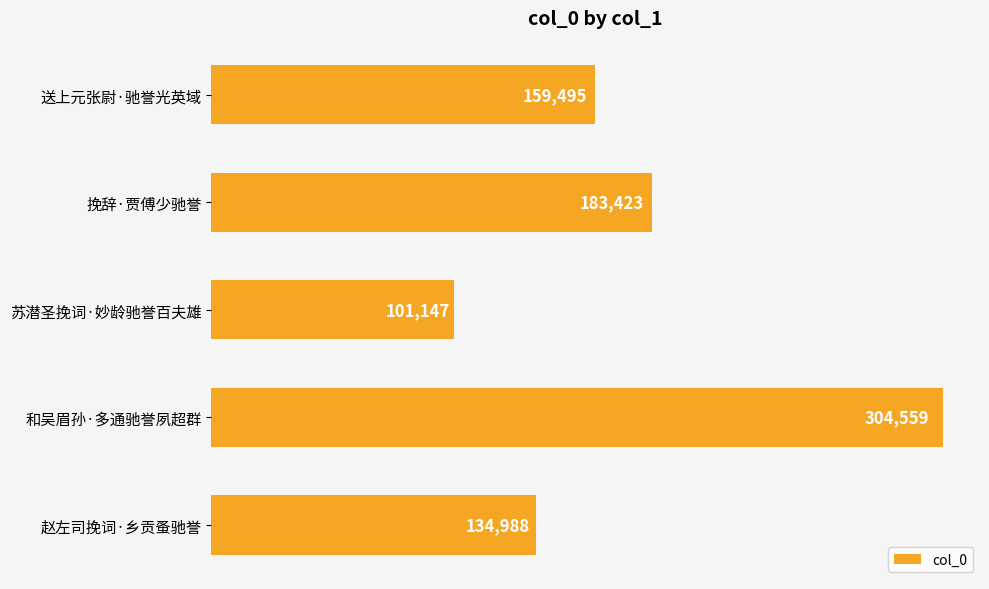

What is the smallest value displayed?

101147